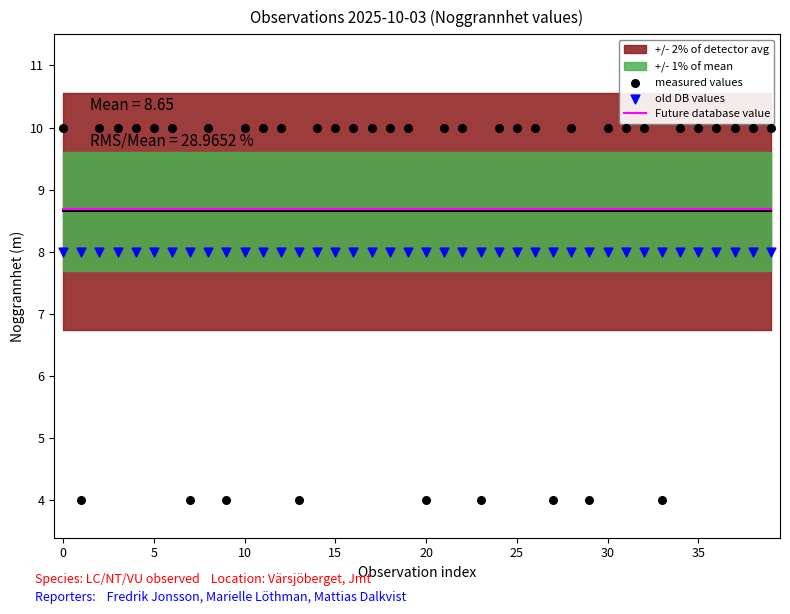

Which series has the largest Y range (max minus min)?

measured values